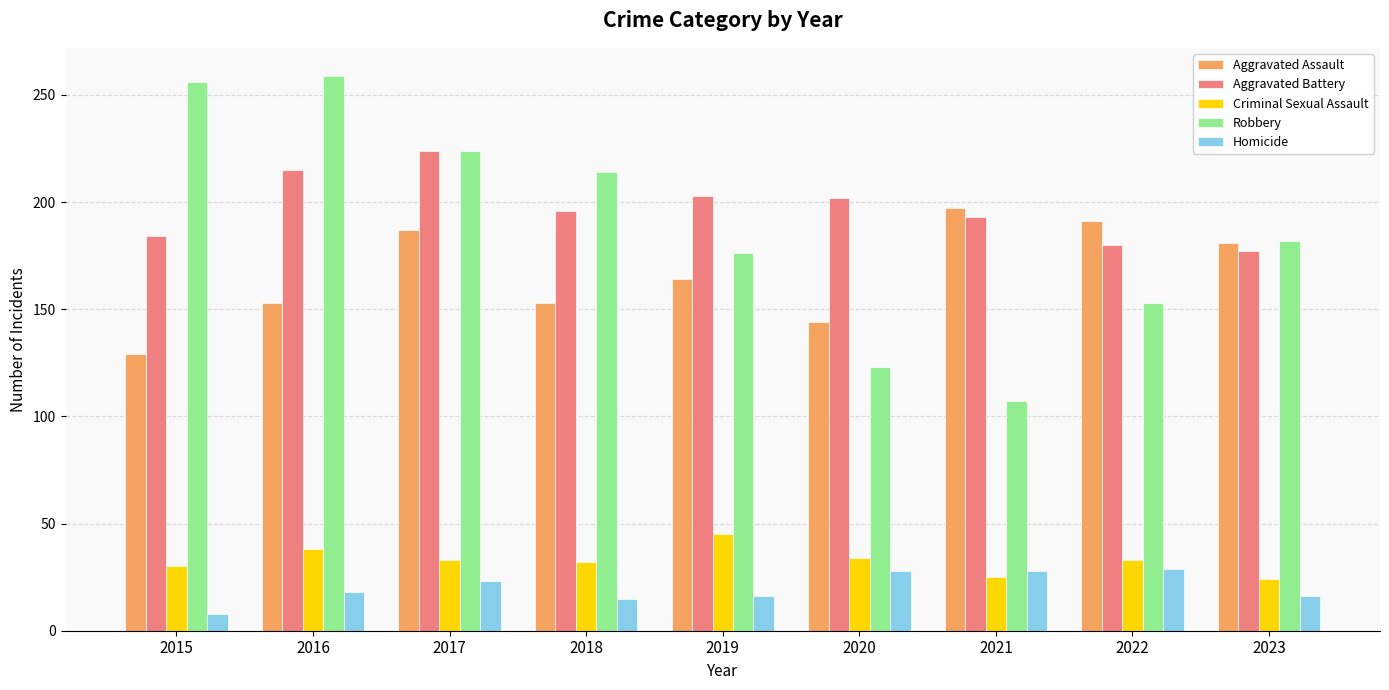

Which series has the widest spread of values?

Robbery